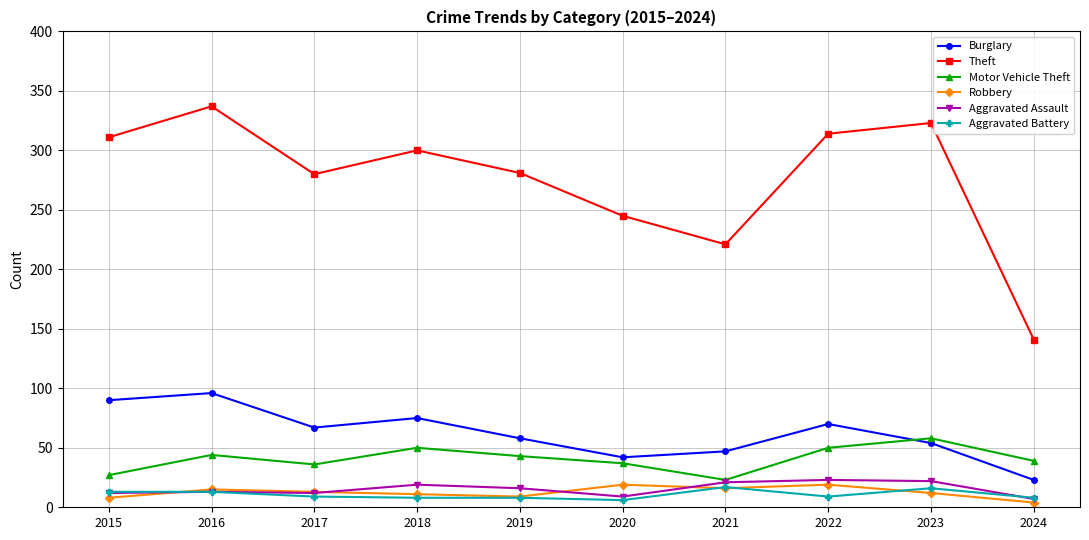

Is it true that Theft equals 280 at 2017?

True